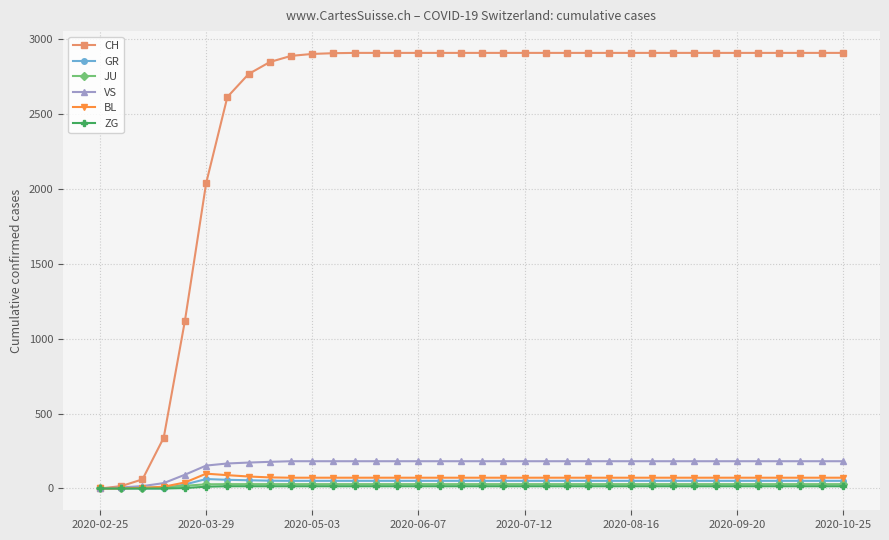

At how many categories does at least one series exceed 1574?

31